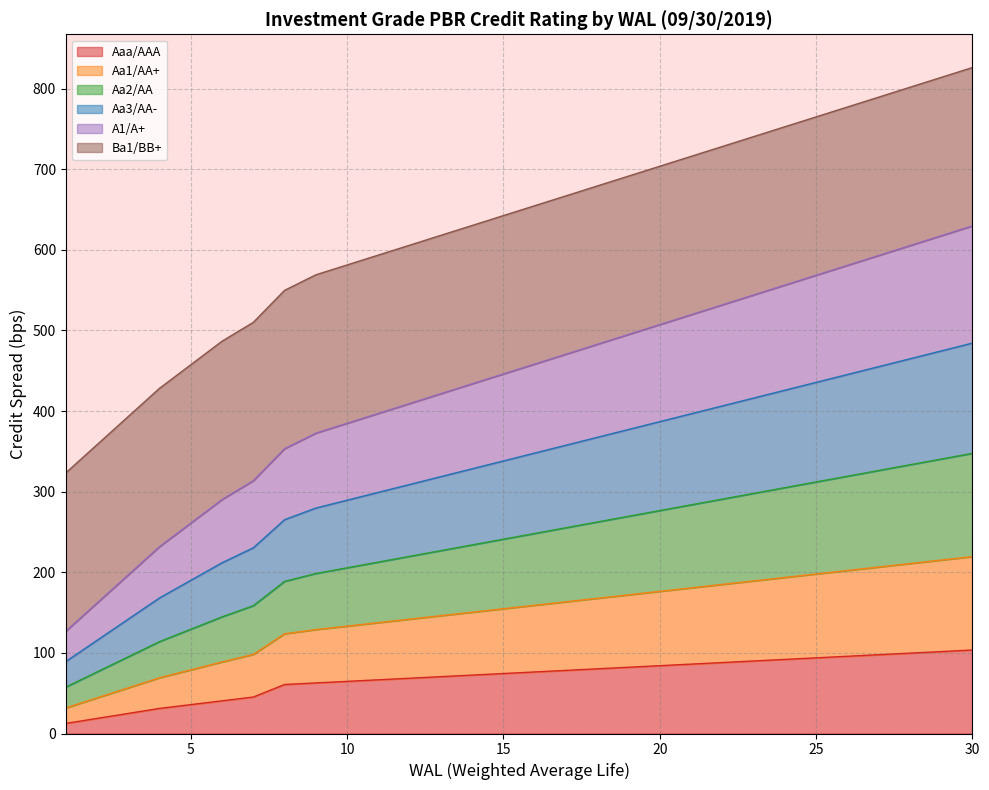

What is the total value across all series at 5?

457.5